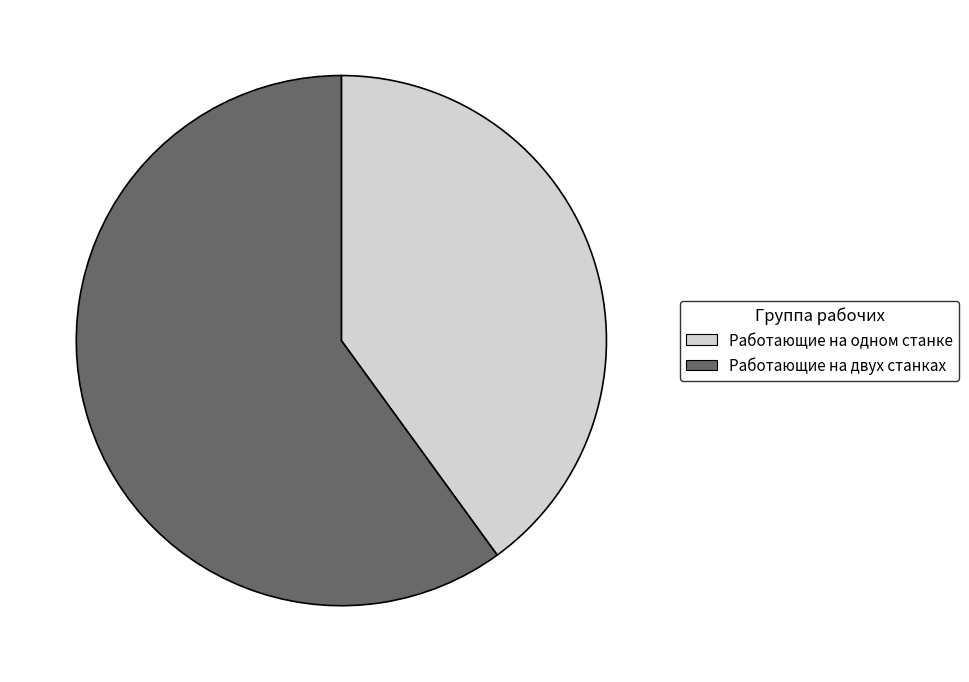

What is the majority slice?

Работающие на двух станках